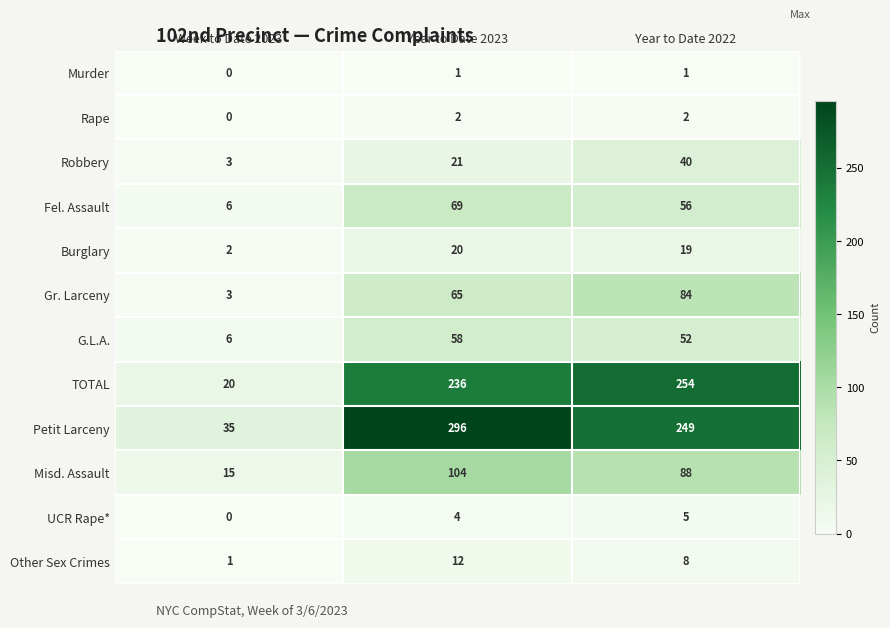

What is the approximate value of G.L.A. at Year to Date 2022, to the nearest 10?

50